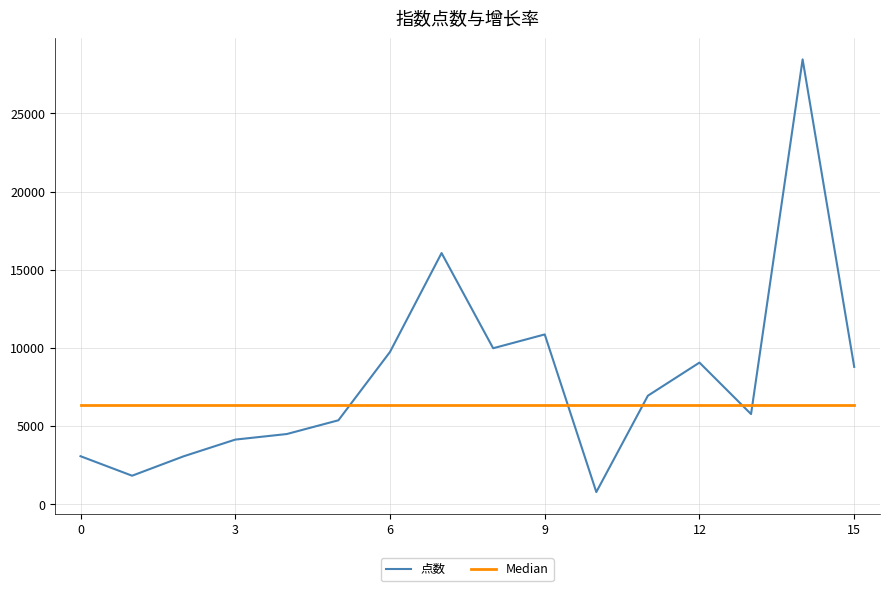

What is the lowest value of the 点数 series?

792.2